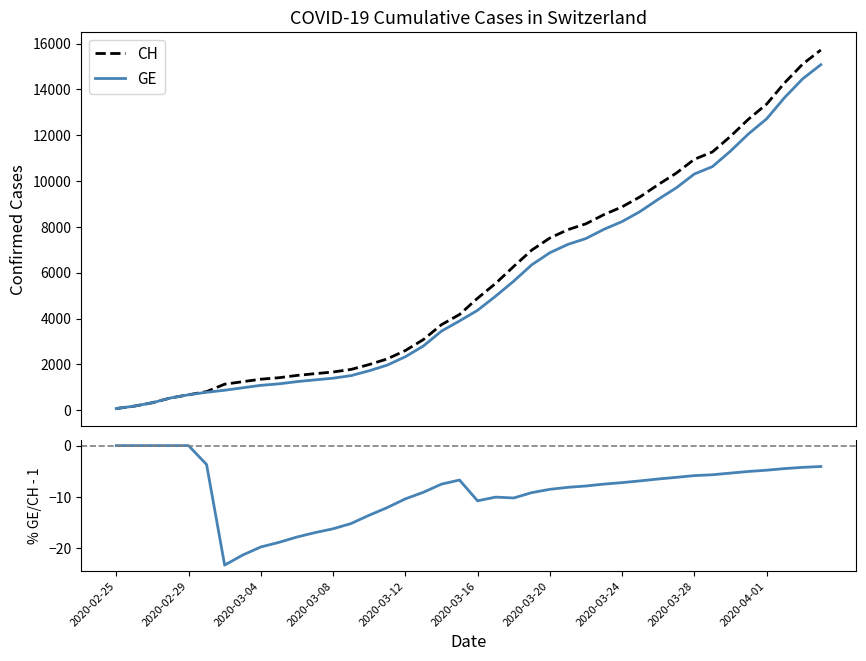

True or false: GE and %GE/CH - 1 cross at least once.

False